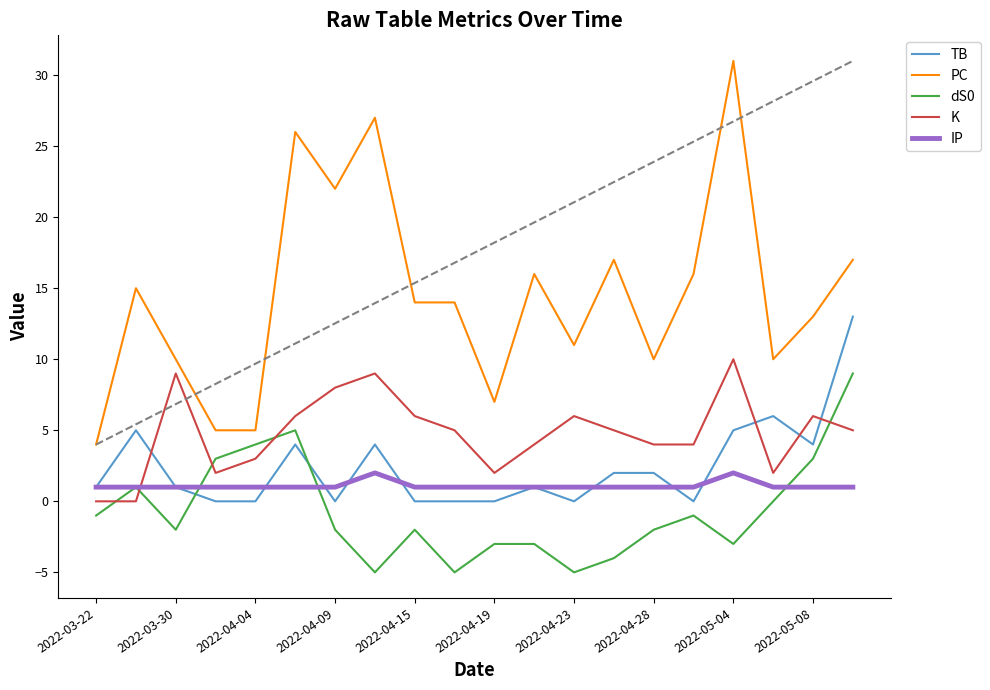

What is the maximum value shown in the chart?

31